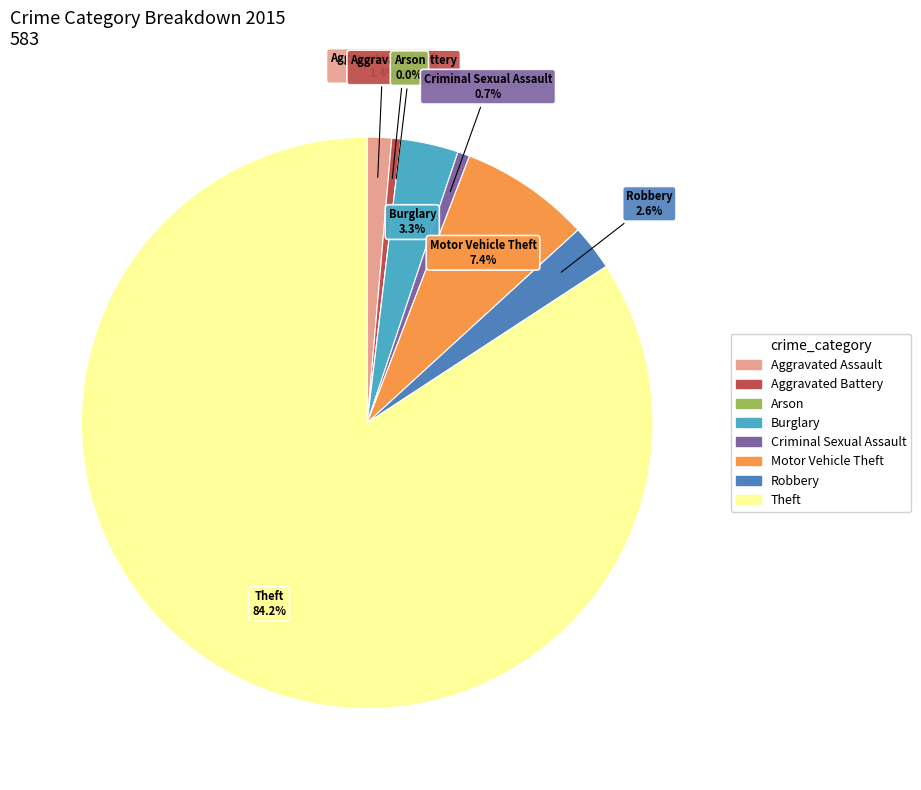

What is the total percentage of Aggravated Battery and Motor Vehicle Theft?

7.9%